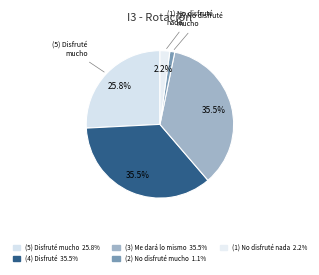

Count the number of slices in the pie.

5